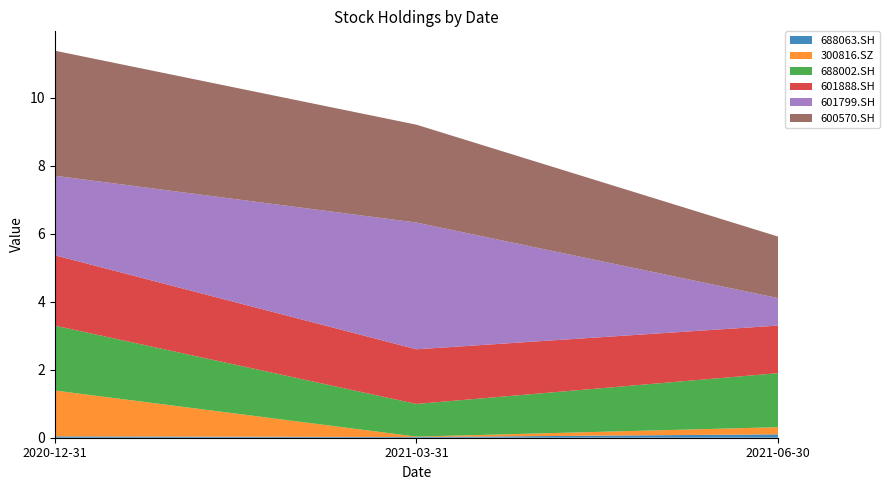

Reading left to right, extract all data points from this chart.

688063.SH: 2020-12-31=0.0	2021-03-31=0.0	2021-06-30=0.1
300816.SZ: 2020-12-31=1.4	2021-03-31=0.0	2021-06-30=0.2
688002.SH: 2020-12-31=1.9	2021-03-31=1.0	2021-06-30=1.6
601888.SH: 2020-12-31=2.1	2021-03-31=1.6	2021-06-30=1.4
601799.SH: 2020-12-31=2.3	2021-03-31=3.7	2021-06-30=0.8
600570.SH: 2020-12-31=3.7	2021-03-31=2.9	2021-06-30=1.8